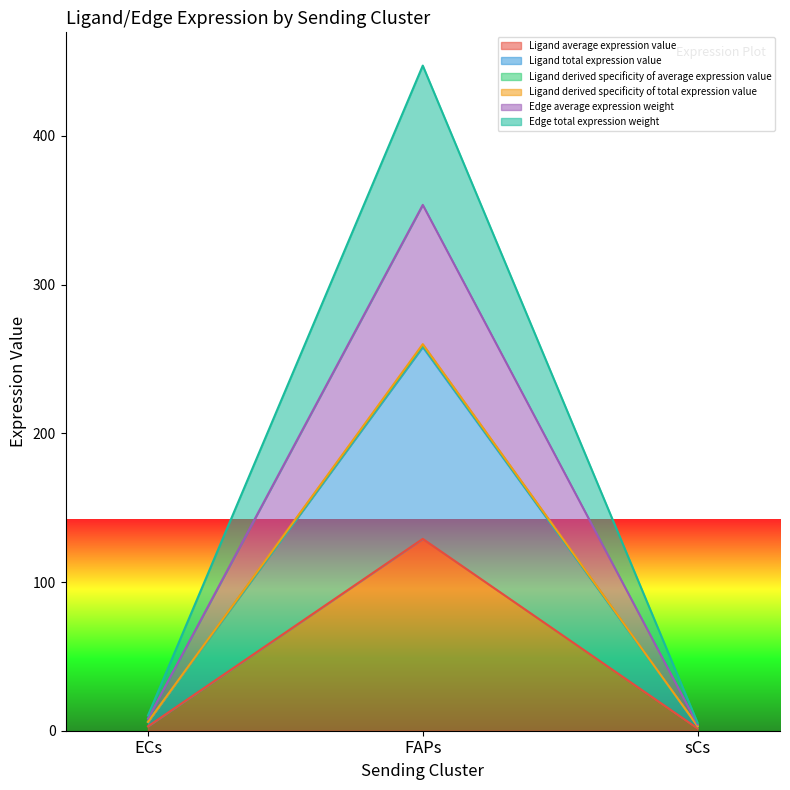

At which category is the sum across all series the highest?

FAPs